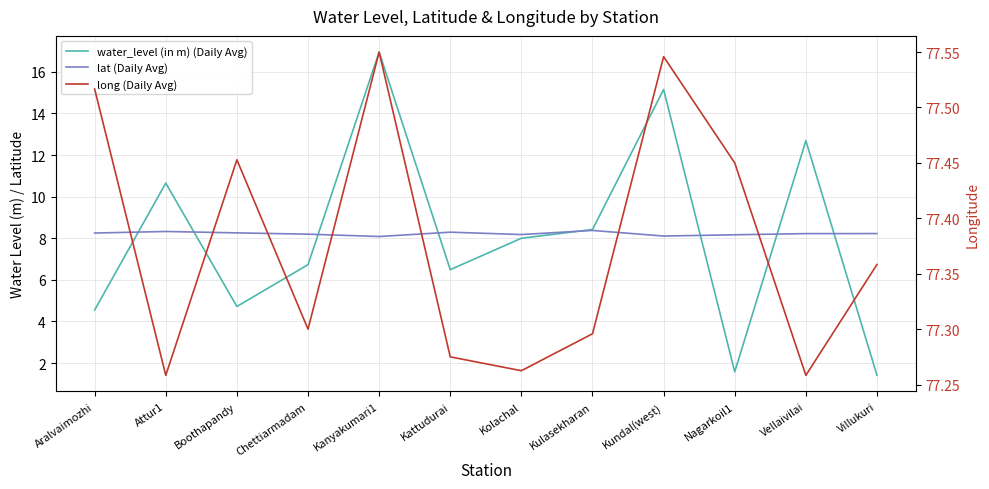

Reading left to right, extract all data points from this chart.

water_level (in m) (Daily Avg): Aralvaimozhi=4.5	Attur1=10.7	Boothapandy=4.7	Chettiarmadam=6.7	Kanyakumari1=16.9	Kattudurai=6.5	Kolachal=8.0	Kulasekharan=8.4	Kundal(west)=15.2	Nagarkoil1=1.6	Vellaivilai=12.7	Villukuri=1.4
lat (Daily Avg): Aralvaimozhi=8.2	Attur1=8.3	Boothapandy=8.3	Chettiarmadam=8.2	Kanyakumari1=8.1	Kattudurai=8.3	Kolachal=8.2	Kulasekharan=8.4	Kundal(west)=8.1	Nagarkoil1=8.2	Vellaivilai=8.2	Villukuri=8.2
long (Daily Avg): Aralvaimozhi=77.5	Attur1=77.3	Boothapandy=77.5	Chettiarmadam=77.3	Kanyakumari1=77.5	Kattudurai=77.3	Kolachal=77.3	Kulasekharan=77.3	Kundal(west)=77.5	Nagarkoil1=77.5	Vellaivilai=77.3	Villukuri=77.4